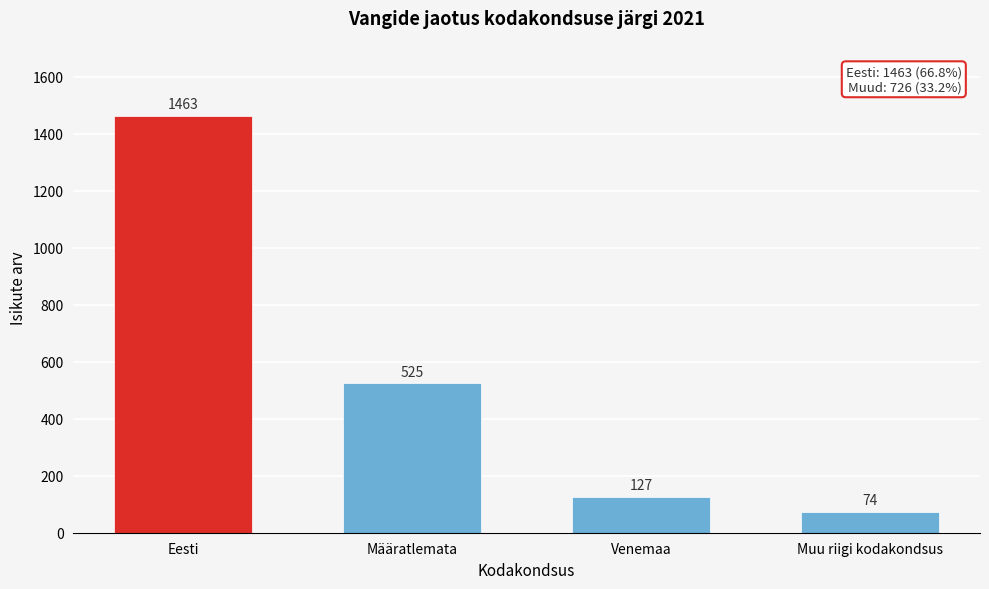

Reading left to right, extract all data points from this chart.

1463	525	127	74